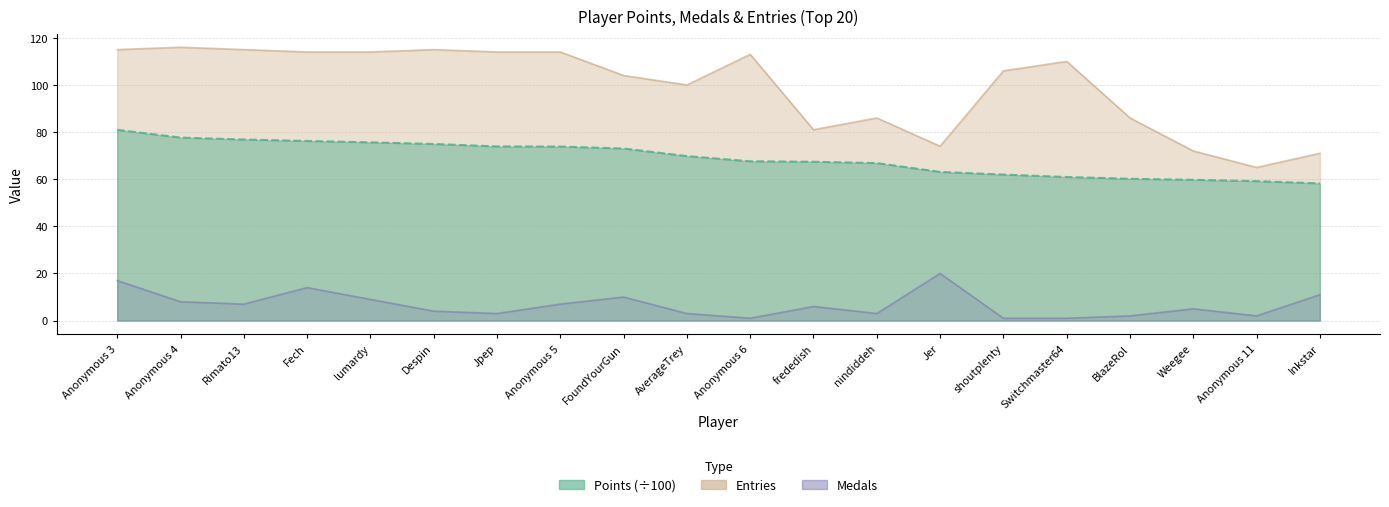

Is the value of Entries at lumardy greater than the value of Medals at nindiddeh?

Yes